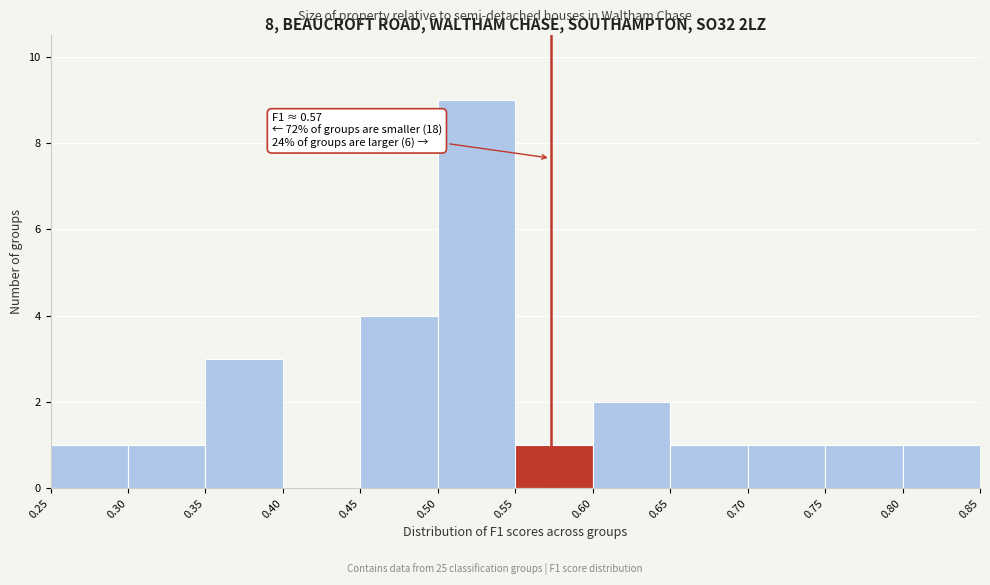

Which range on the x-axis has the tallest bar?

0.50 to 0.55